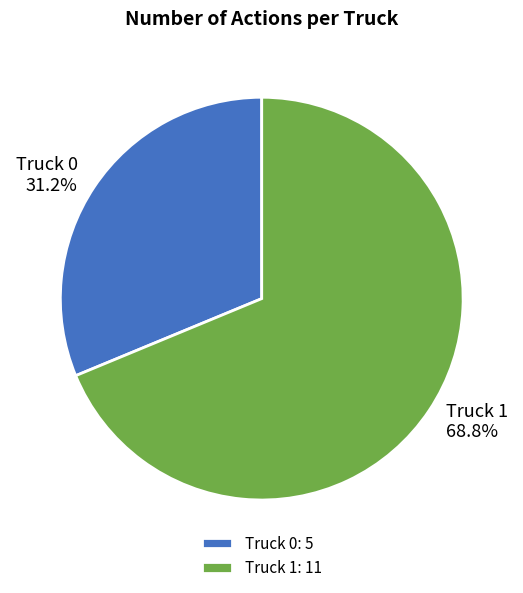

Do Truck 0 and Truck 1 together represent more than half of the pie?

Yes